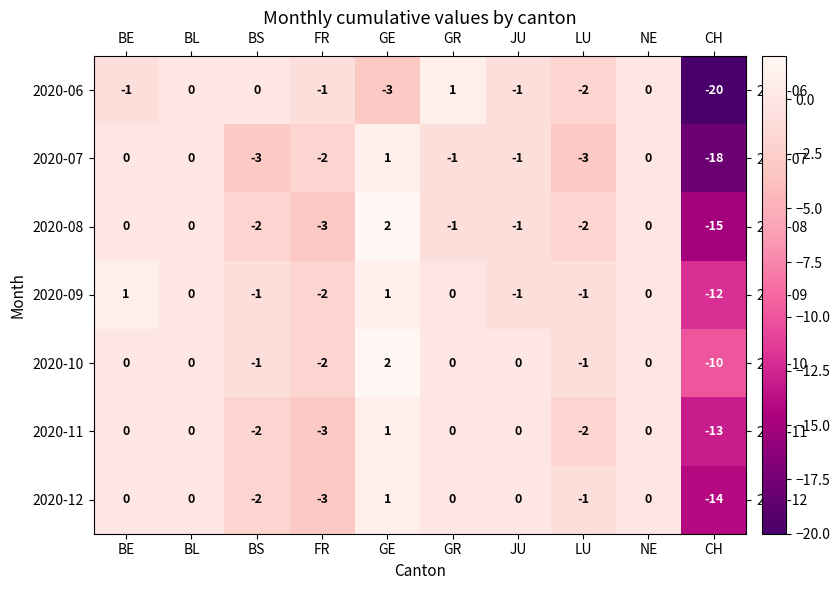

Which series has the largest range (max minus min)?

2020-06